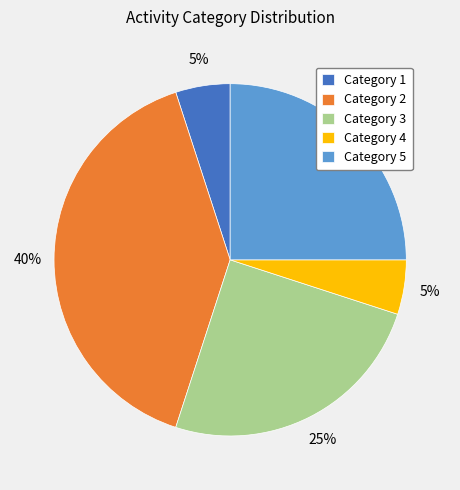

The Category 1 slice represents 5% of the pie. True or false?

True